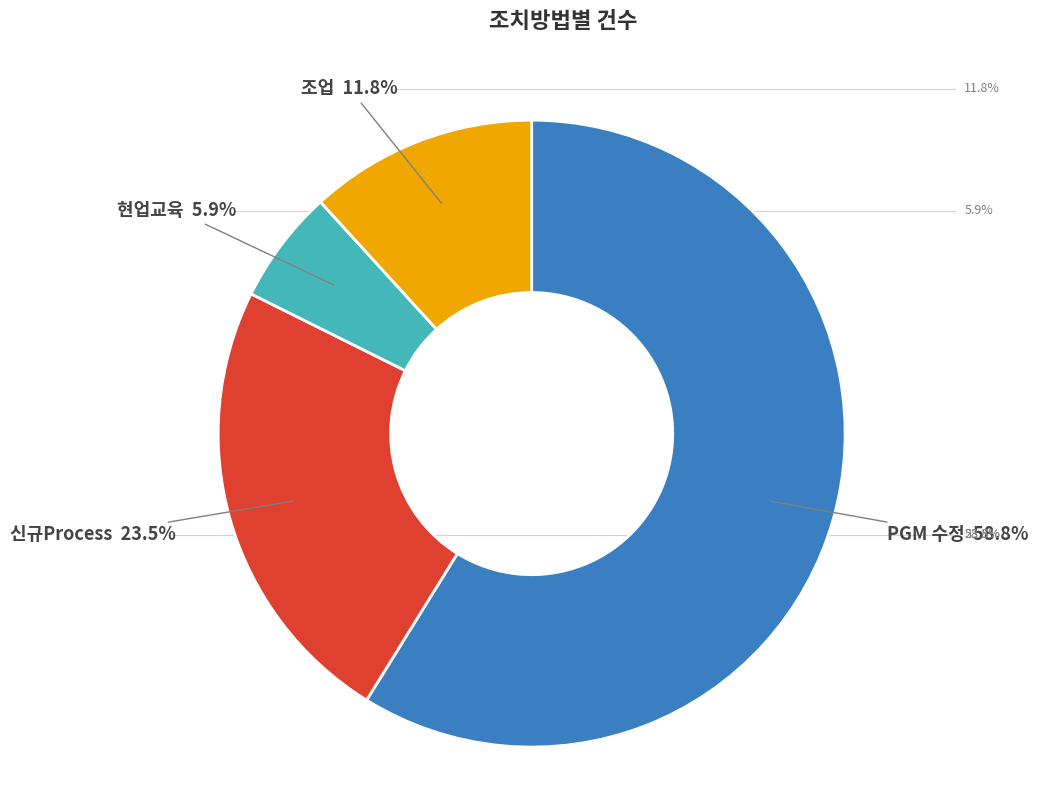

The 조업 slice represents 1% of the pie. True or false?

False